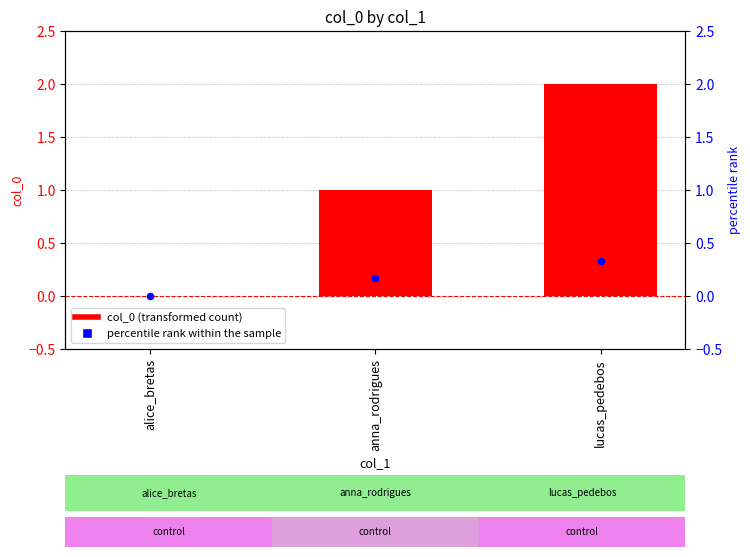

Which series has the widest spread of Y values?

col_0